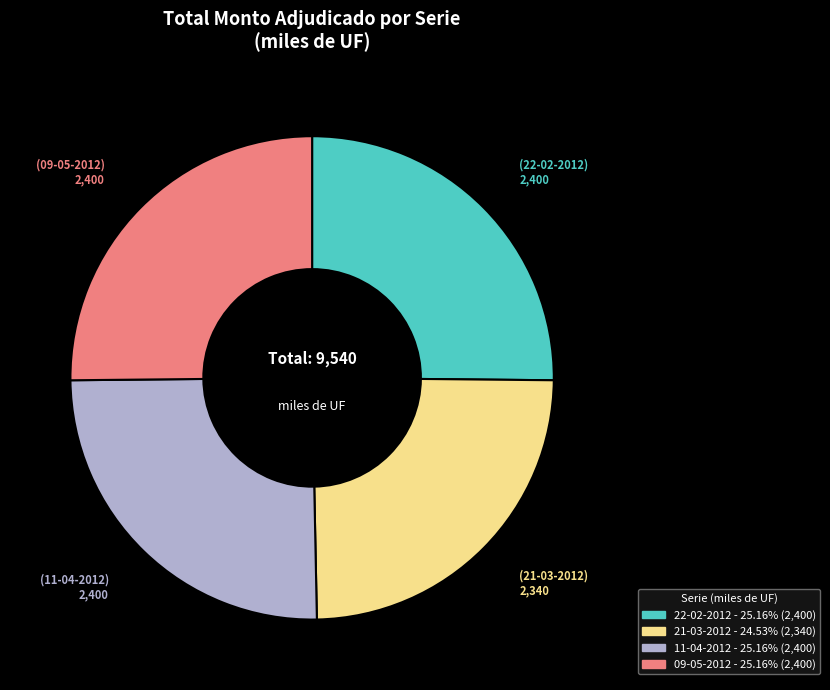

Approximately how many times larger is the value at 09-05-2012 compared to 11-04-2012?

1.0